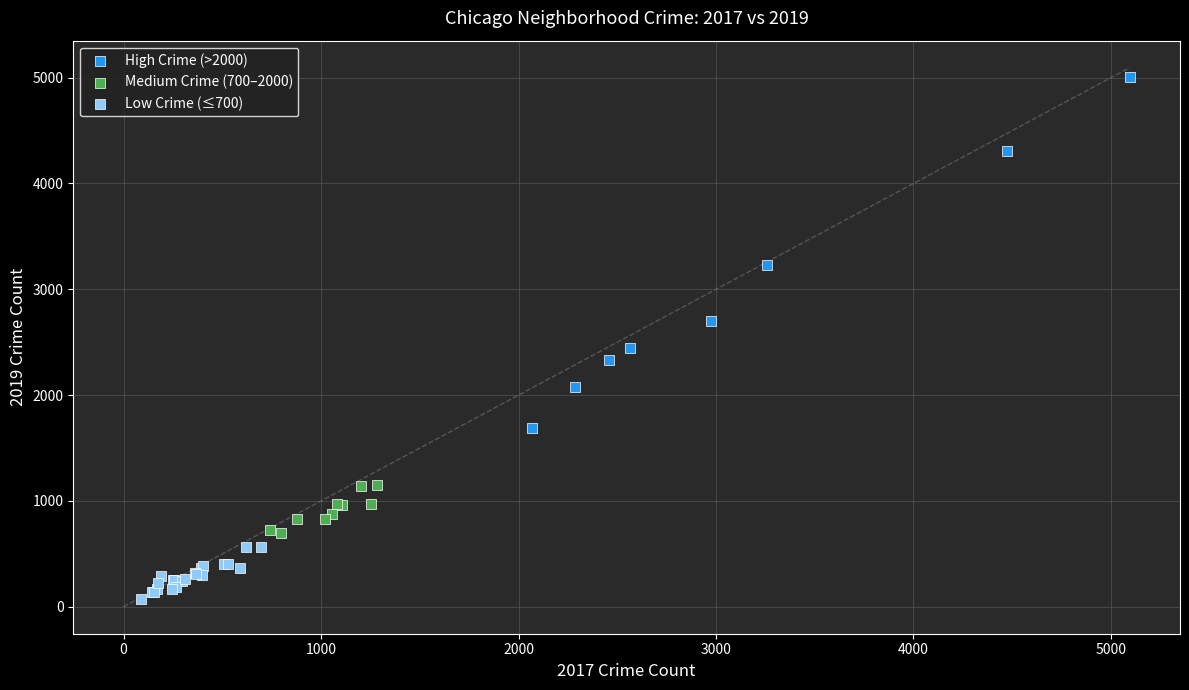

Which series reaches the maximum Y coordinate?

High Crime (>2000)